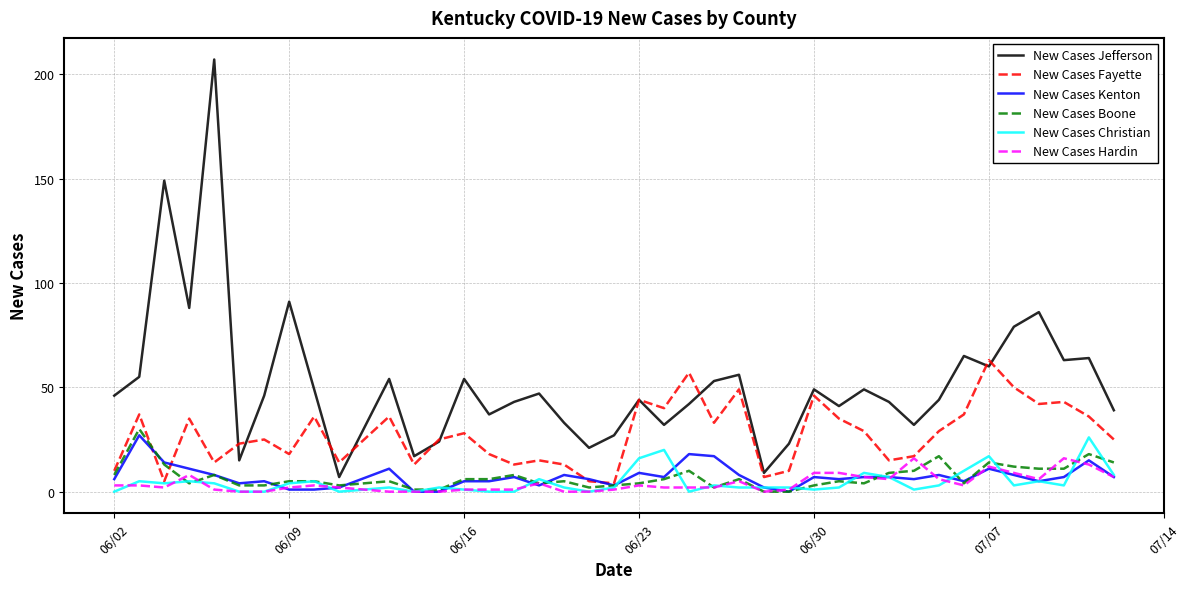

Which series has the largest range (max minus min)?

New Cases Jefferson